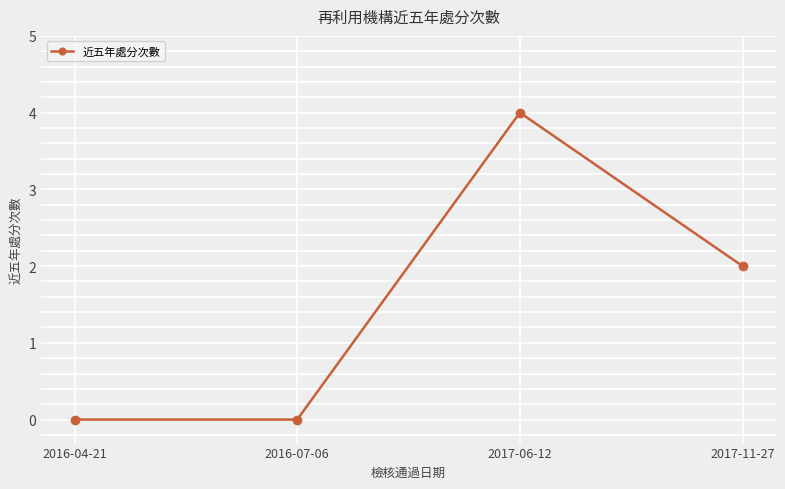

How many data points does each series have?

4